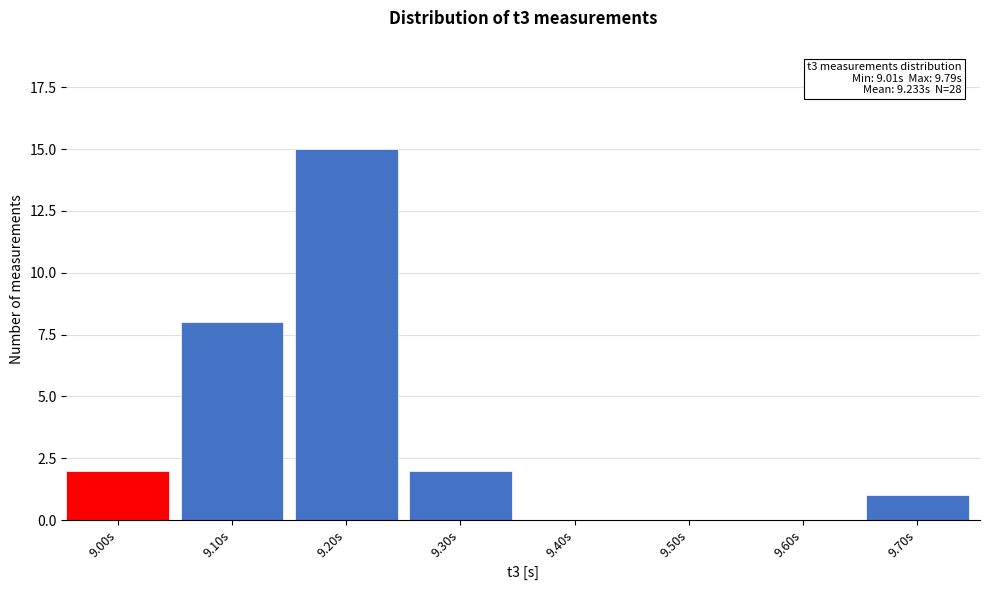

Reading right to left, list all the values displayed in this chart.

9.70s=1	9.60s=0	9.50s=0	9.40s=0	9.30s=2	9.20s=15	9.10s=8	9.00s=2